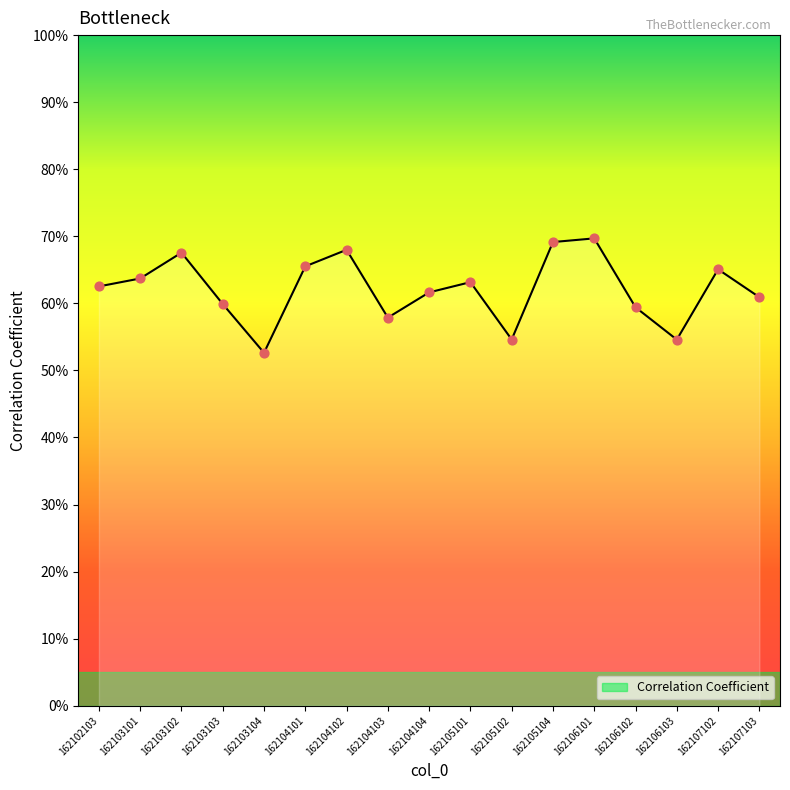

What is the change in value from 162105101 to 162105102?

-0.1